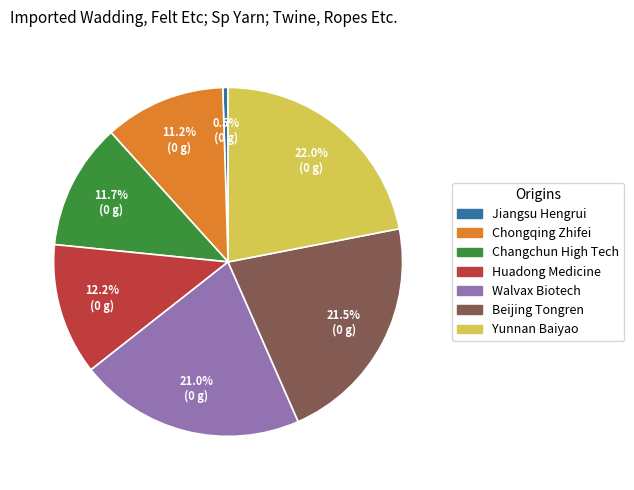

How many segments does this pie chart have?

7